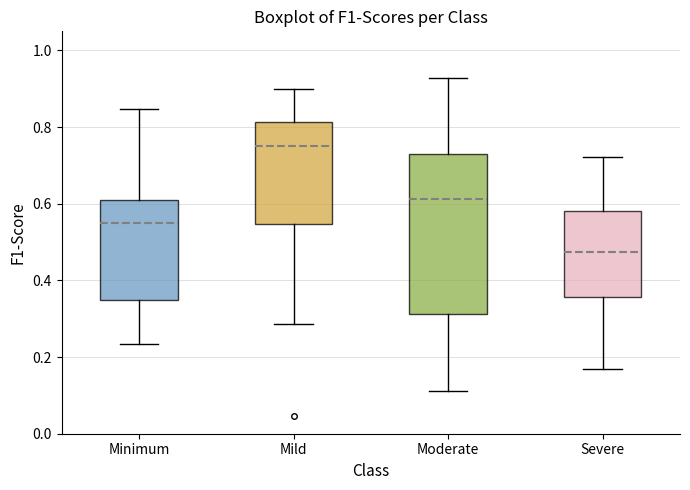

Comparing the boxes themselves (not the whiskers), which one is the tallest?

Moderate